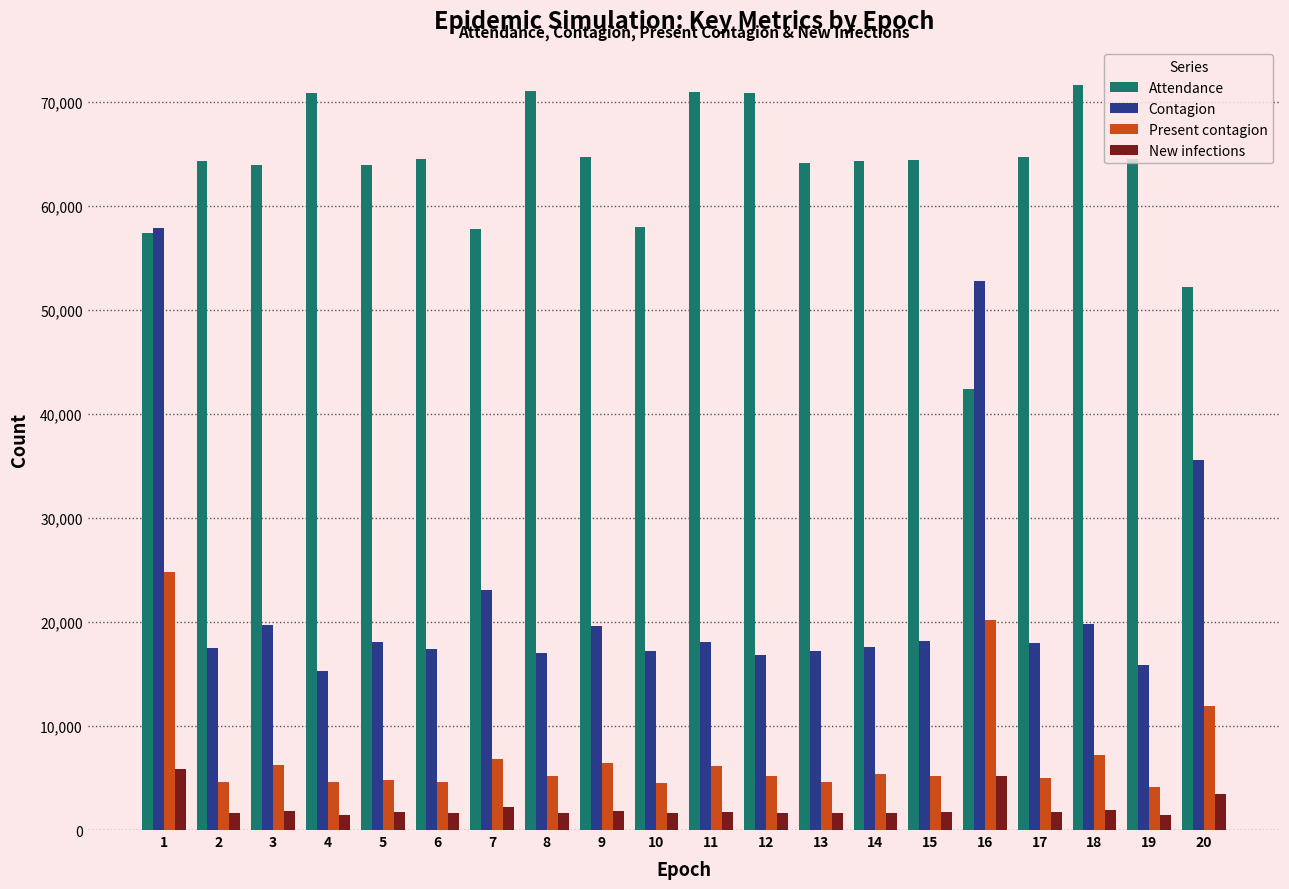

The value of Attendance at 10 is 99797. True or false?

False